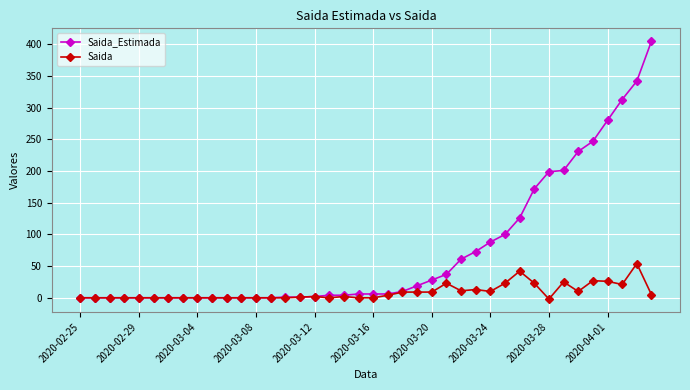

Which series has the largest total across all categories?

Saida_Estimada